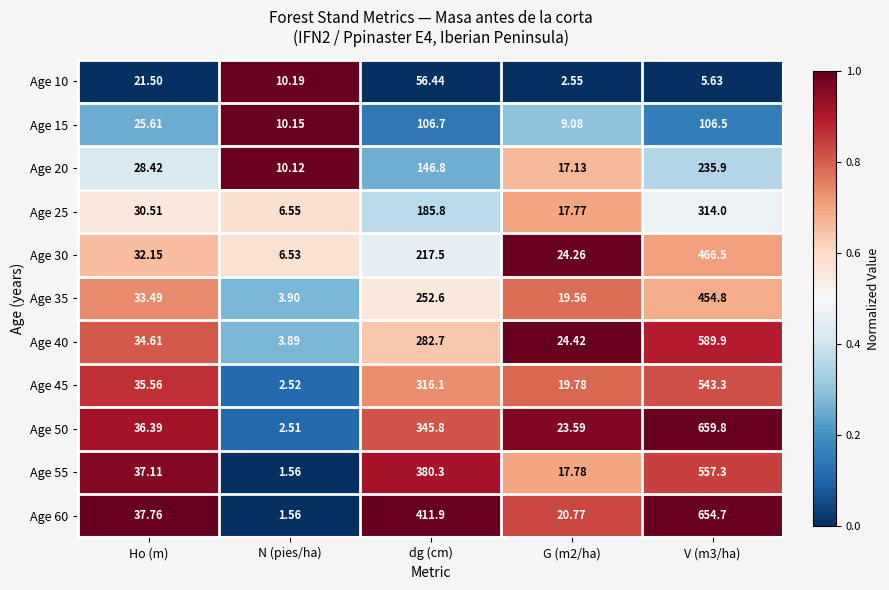

Where does the Age 50 series first go above 36?

Ho (m)